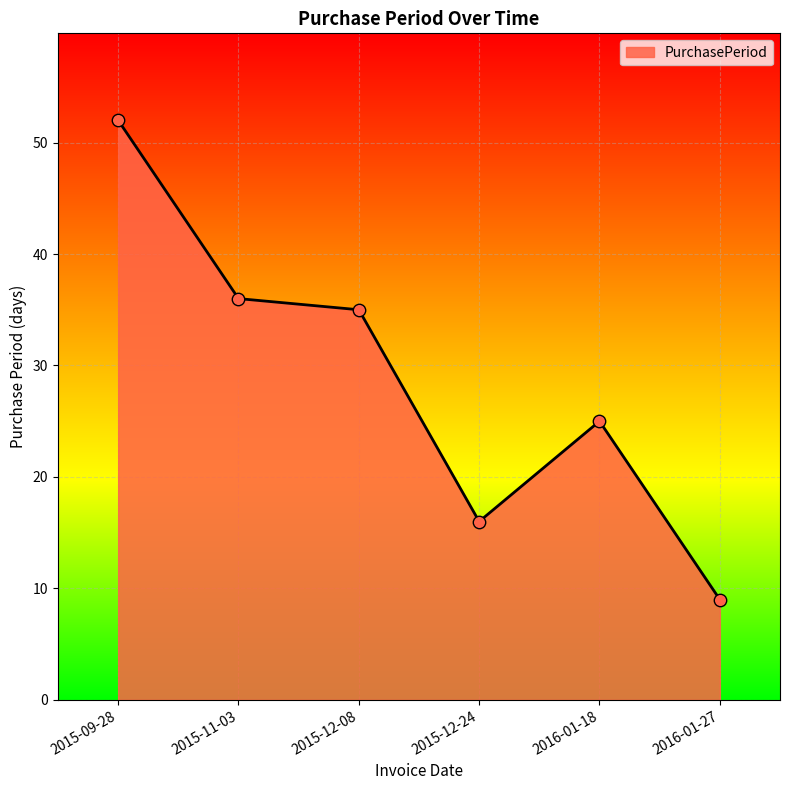

What is the change in value from 2015-09-28 to 2016-01-18?

-27